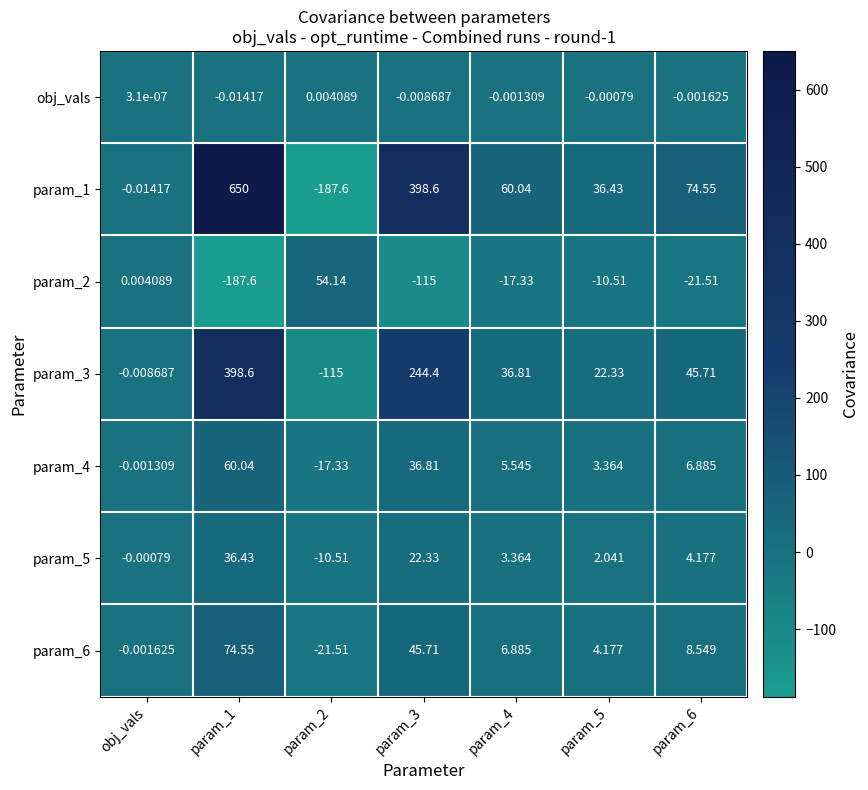

Reading left to right, list all the values displayed in this chart.

obj_vals: obj_vals=0.0	param_1=-0.0	param_2=0.0	param_3=-0.0	param_4=-0.0	param_5=-0.0	param_6=-0.0
param_1: obj_vals=-0.0	param_1=650.0	param_2=-187.6	param_3=398.6	param_4=60.0	param_5=36.4	param_6=74.5
param_2: obj_vals=0.0	param_1=-187.6	param_2=54.1	param_3=-115.0	param_4=-17.3	param_5=-10.5	param_6=-21.5
param_3: obj_vals=-0.0	param_1=398.6	param_2=-115.0	param_3=244.4	param_4=36.8	param_5=22.3	param_6=45.7
param_4: obj_vals=-0.0	param_1=60.0	param_2=-17.3	param_3=36.8	param_4=5.5	param_5=3.4	param_6=6.9
param_5: obj_vals=-0.0	param_1=36.4	param_2=-10.5	param_3=22.3	param_4=3.4	param_5=2.0	param_6=4.2
param_6: obj_vals=-0.0	param_1=74.5	param_2=-21.5	param_3=45.7	param_4=6.9	param_5=4.2	param_6=8.5